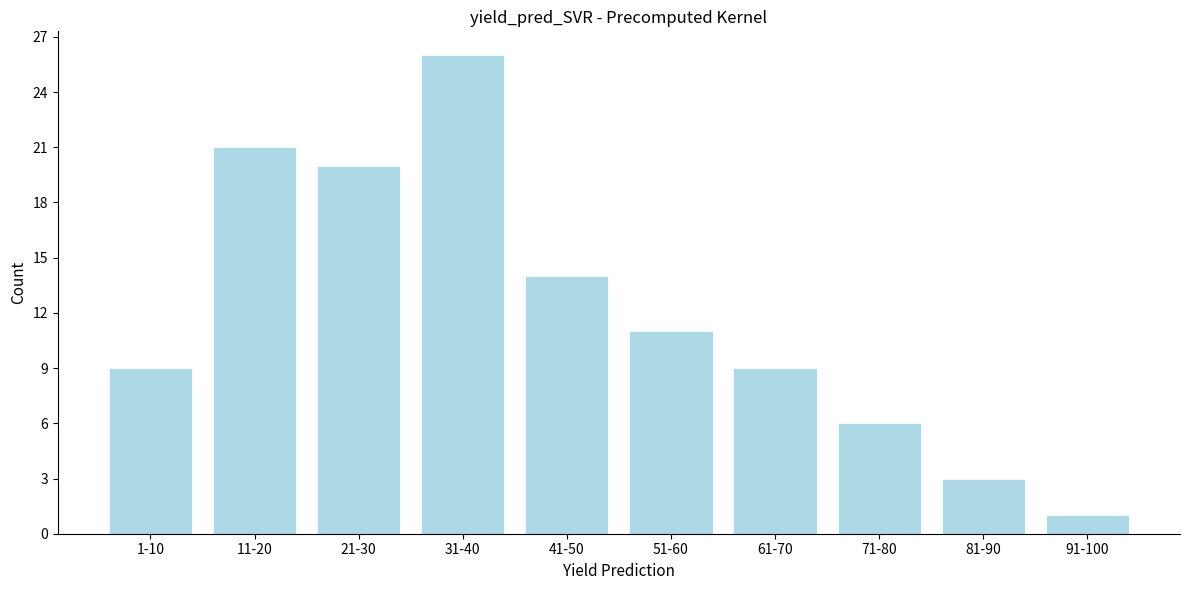

Reading right to left, list all the values displayed in this chart.

1	3	6	9	11	14	26	20	21	9